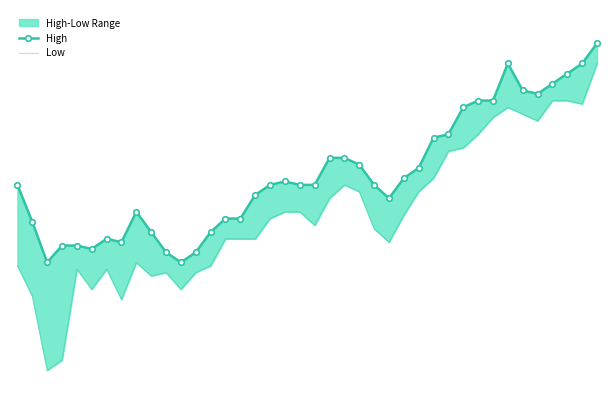

What is the difference between the second highest and second lowest values in the High series?

2.9